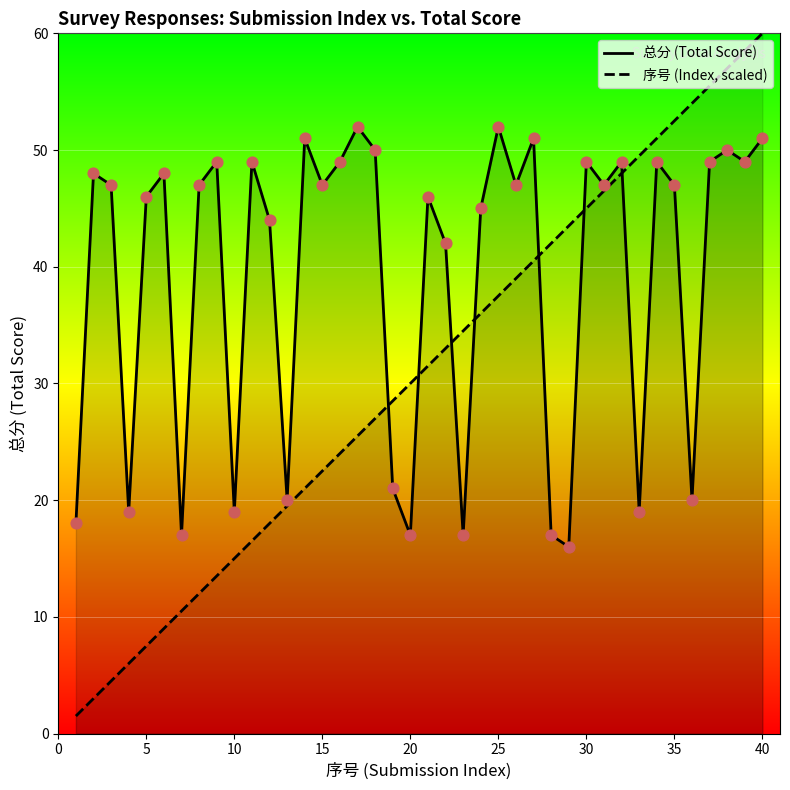

What are all the series names shown in the legend?

序号, 总分